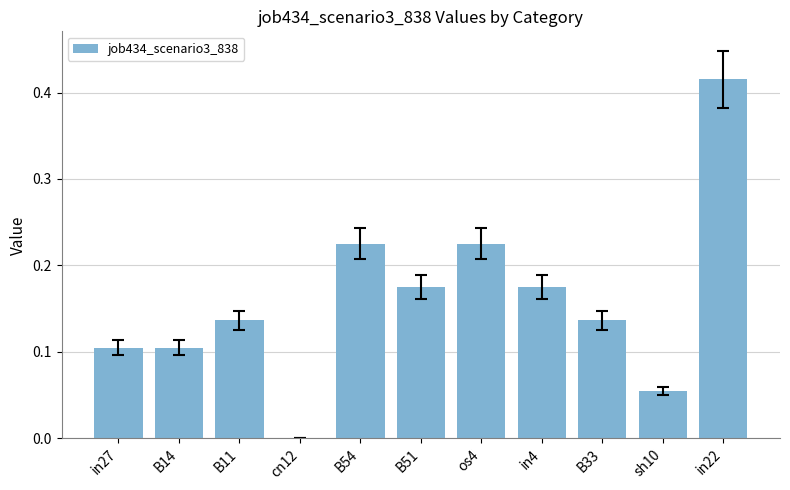

Is it true that the value at B11 is 0.0?

False